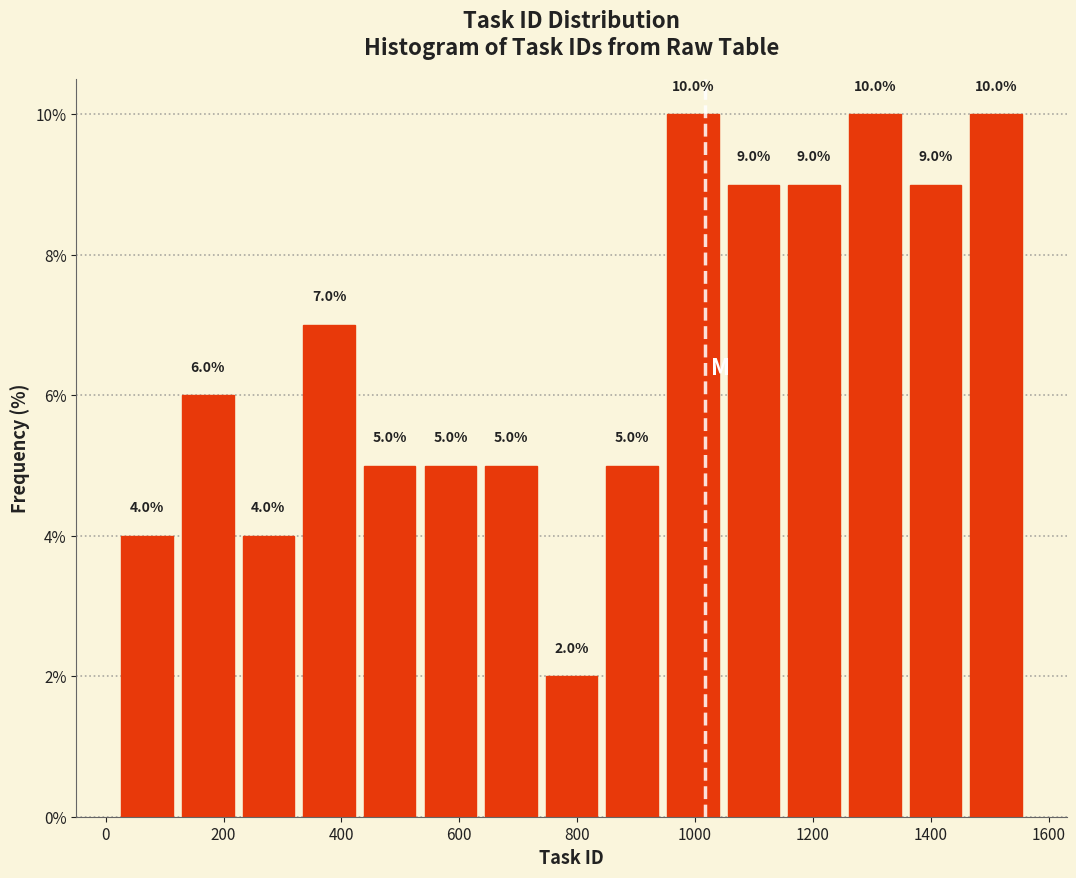

Reading left to right, list every bar in this chart as the range it spans on the x-axis followed by its height. The bar edges are not printed on the chart, so give them approximately, as read against the axis.

20 to 120: 4.0
120 to 220: 6.0
220 to 320: 4.0
320 to 440: 7.0
440 to 540: 5.0
540 to 640: 5.0
640 to 740: 5.0
740 to 840: 2.0
840 to 940: 5.0
940 to 1040: 10.0
1040 to 1160: 9.0
1160 to 1260: 9.0
1260 to 1360: 10.0
1360 to 1460: 9.0
1460 to 1560: 10.0